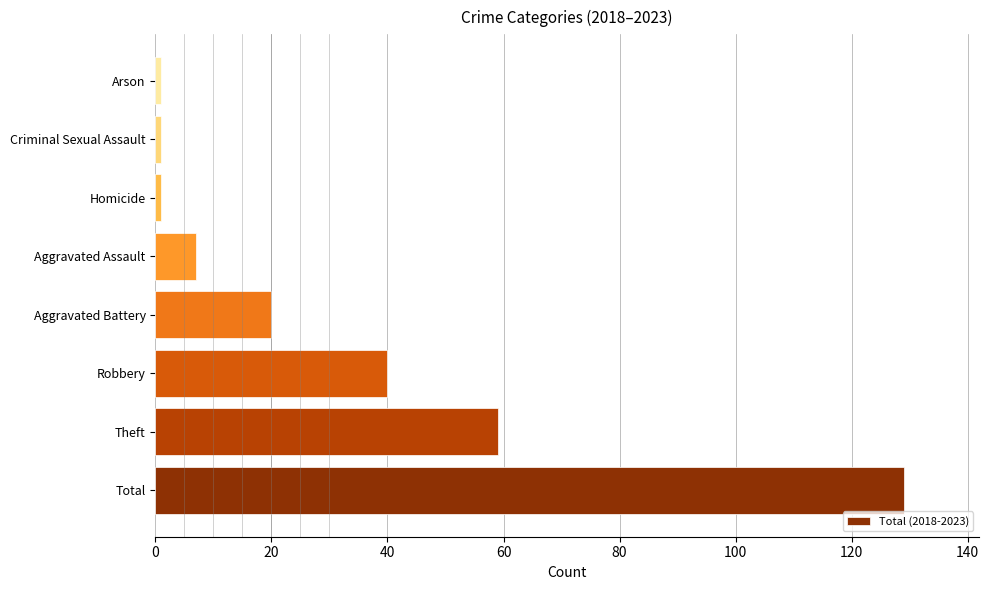

Reading bottom to top, transcribe all the data shown in this chart.

129	59	40	20	7	1	1	1